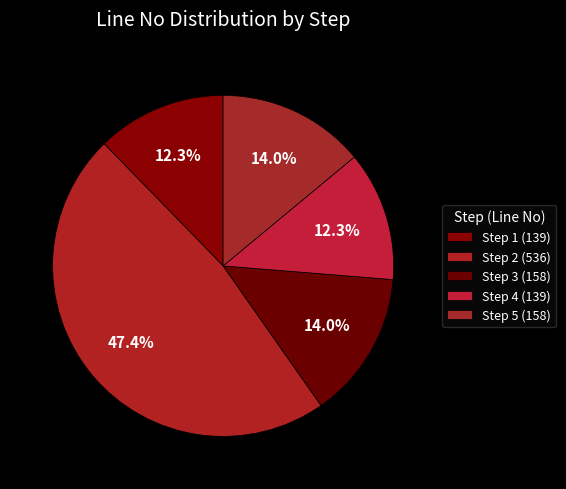

Is there a majority slice in this chart?

No